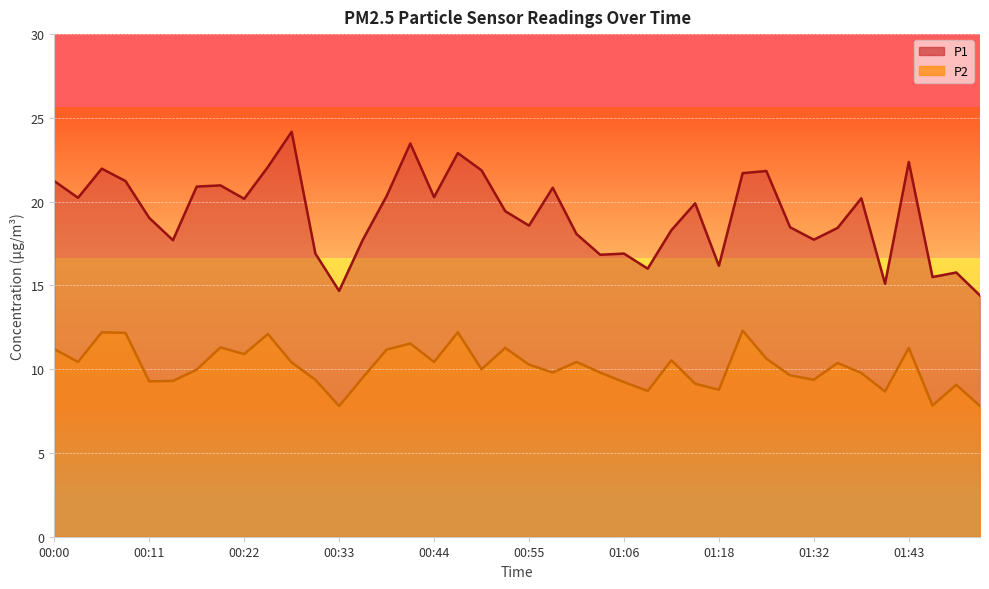

How many lines are shown in the chart?

2